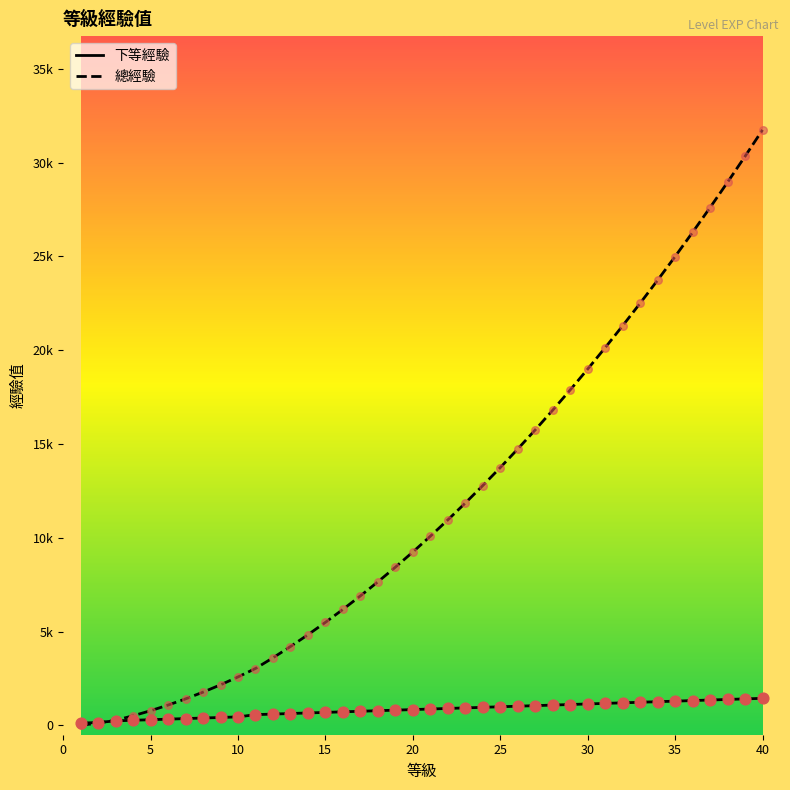

At how many categories does at least one series exceed 27312?

4